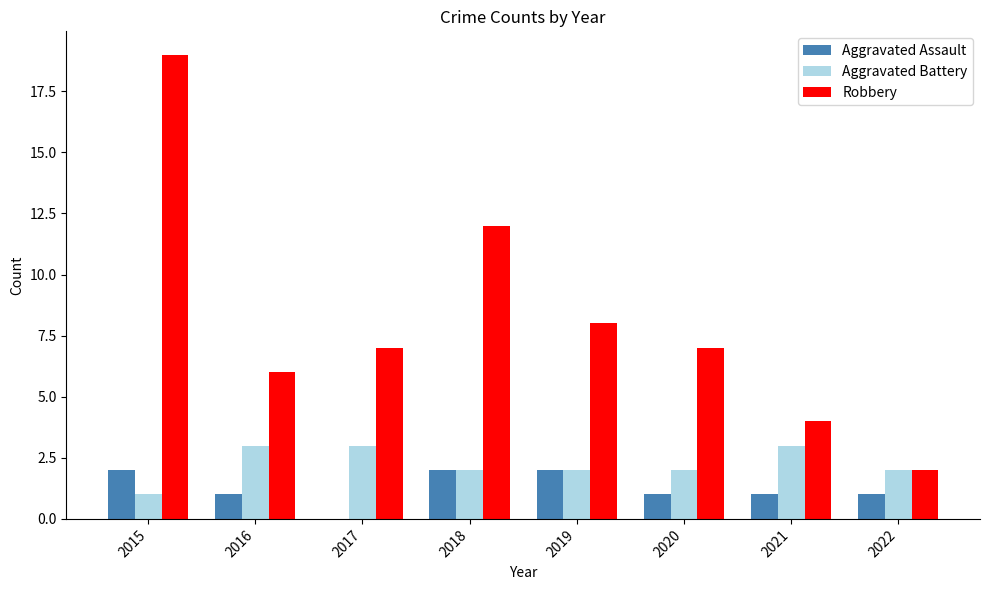

Is it true that Aggravated Assault equals 1 at 2022?

True